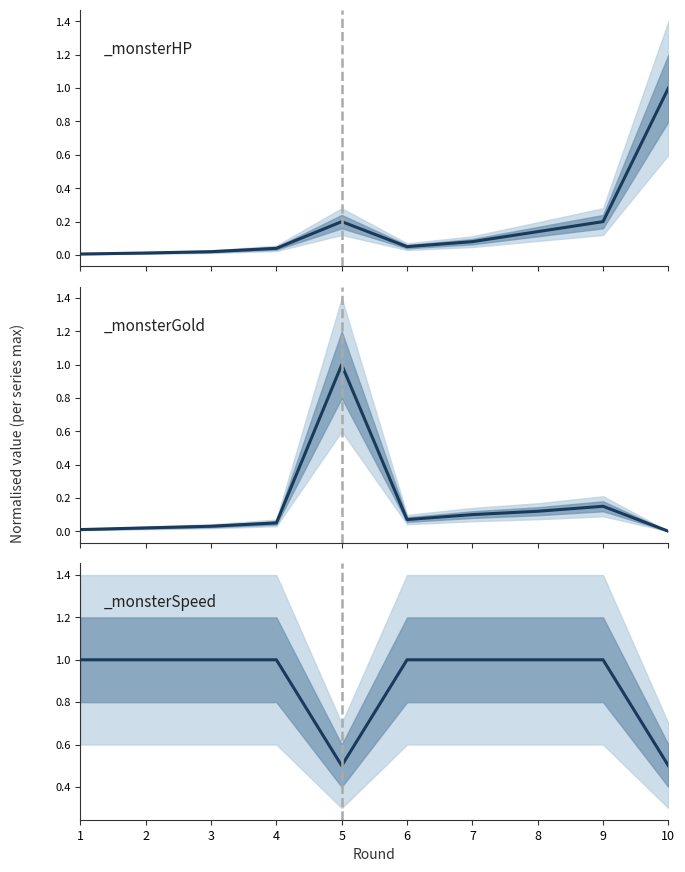

In _monsterHP, how many points are lower than both neighbors (excluding endpoints)?

1